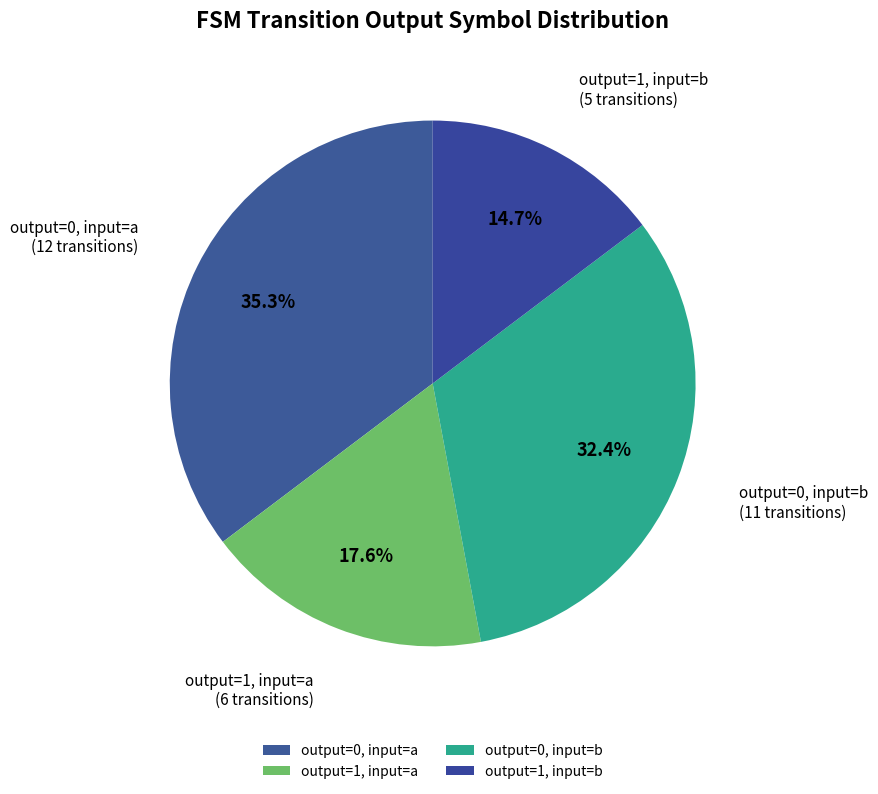

Does any single category account for the majority?

No